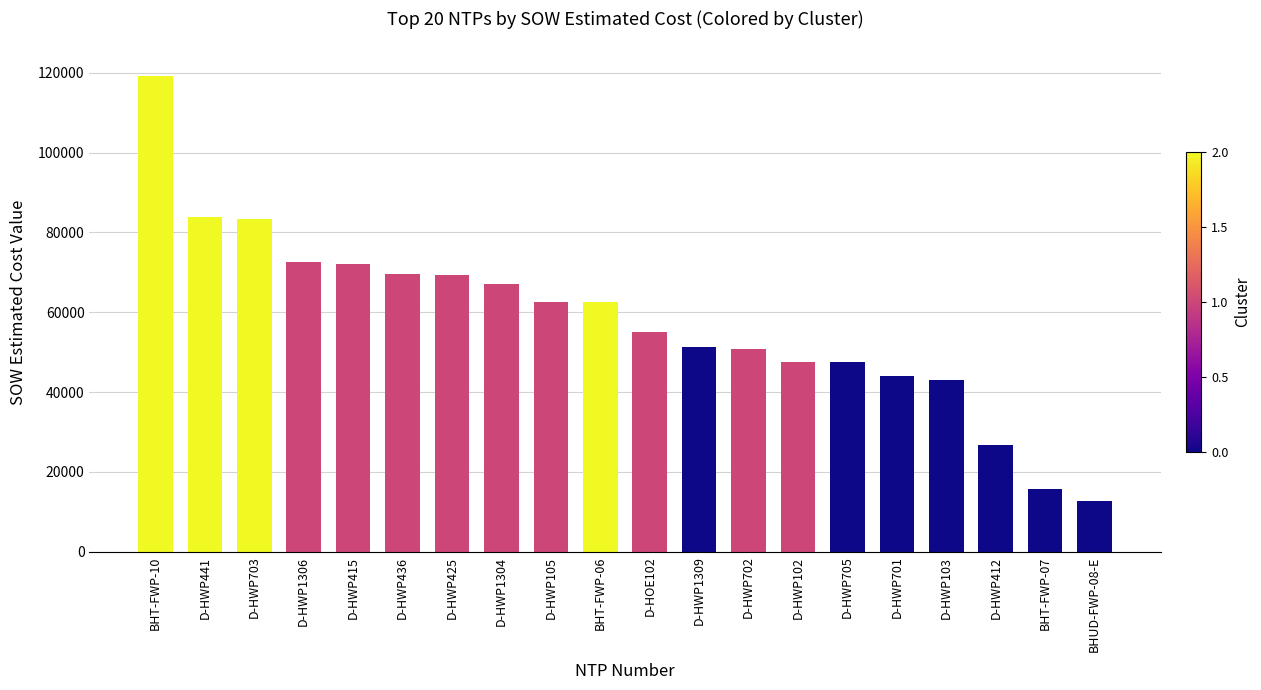

What is the average value?

57795.5